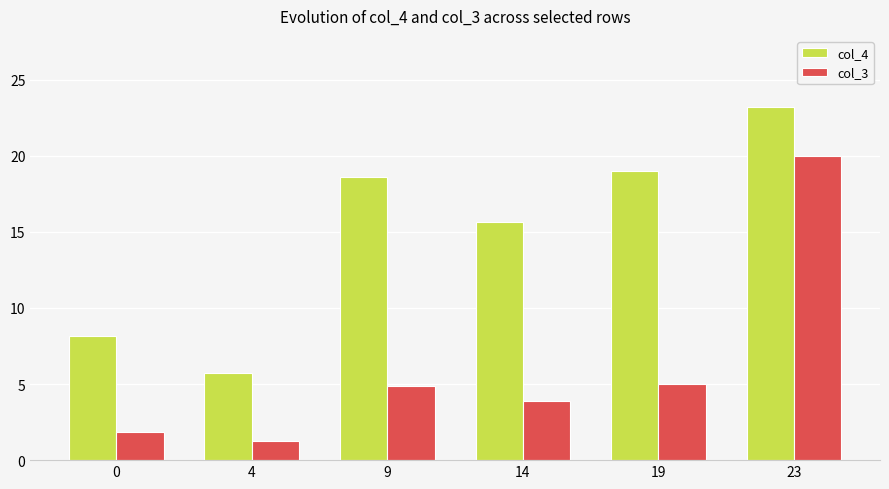

At which label is col_4 closest to 14?

14